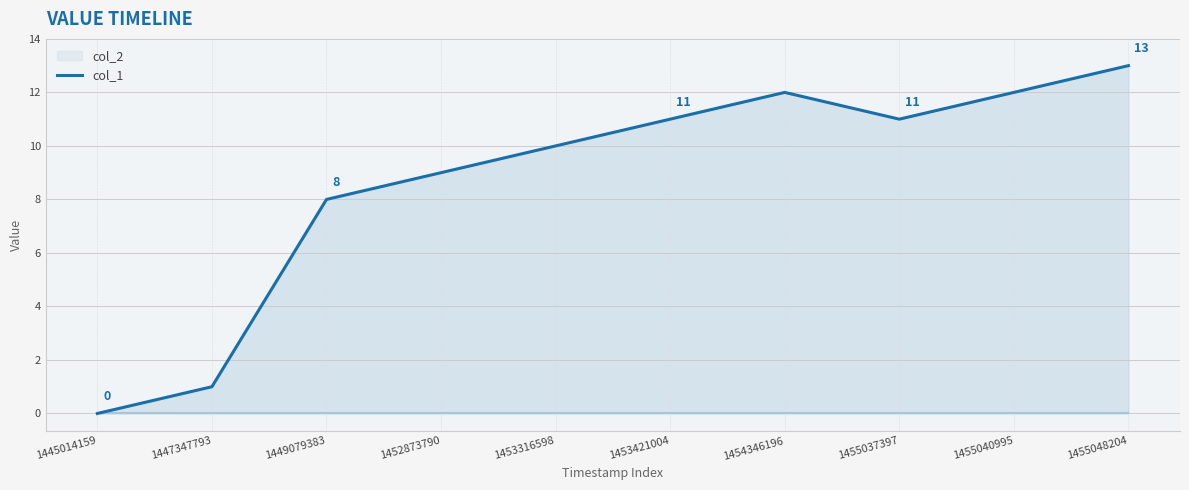

How many interior local valleys (lower than both neighbors) does the data have?

1